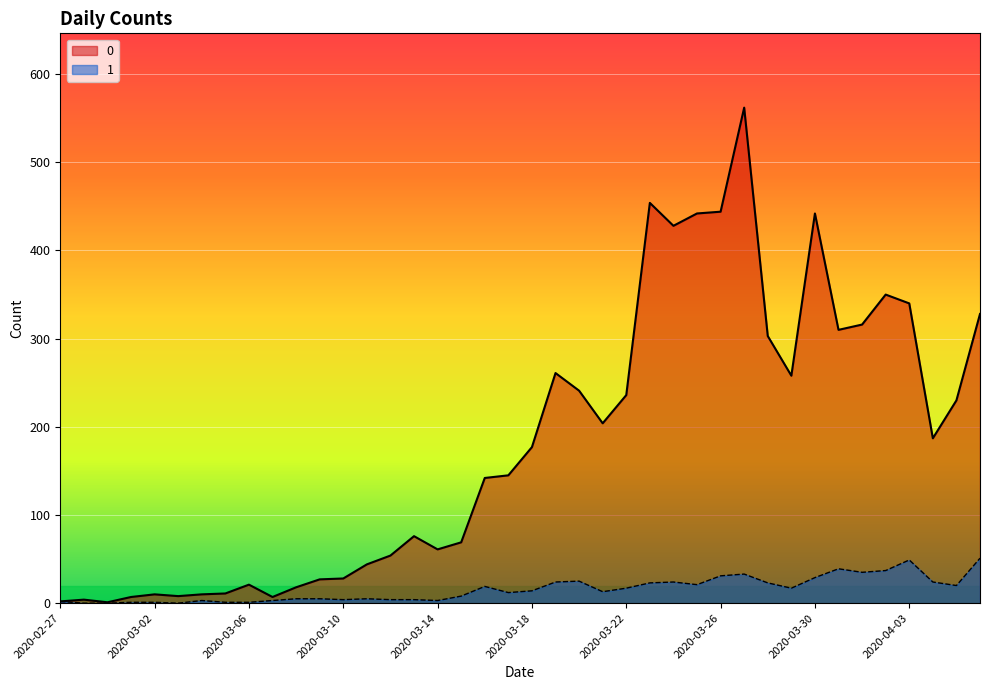

How many lines are shown in the chart?

2